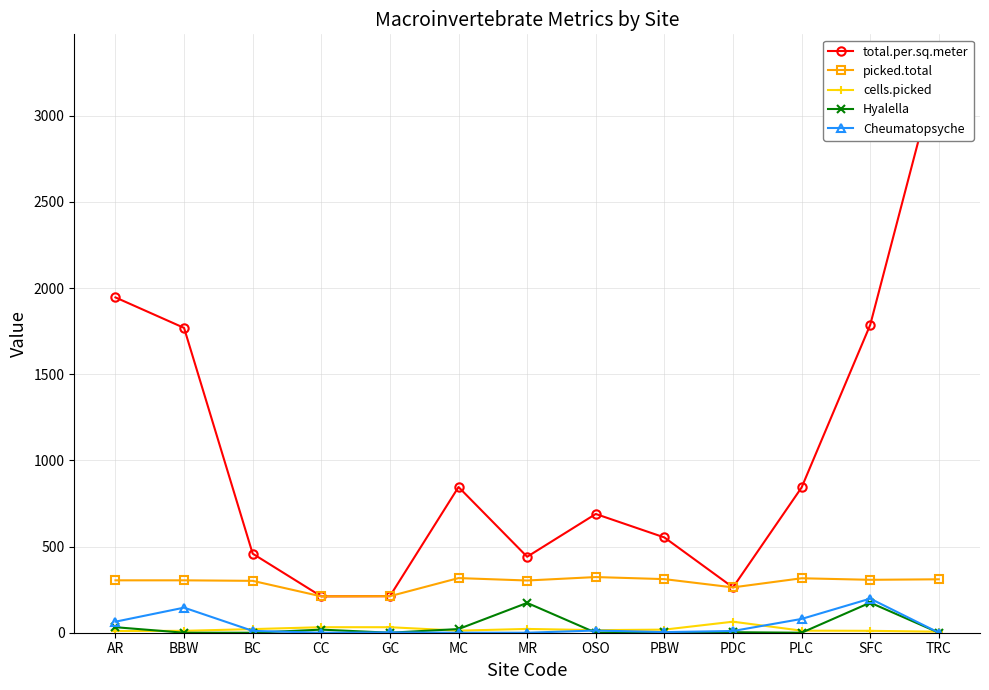

At how many categories does at least one series exceed 1650?

4